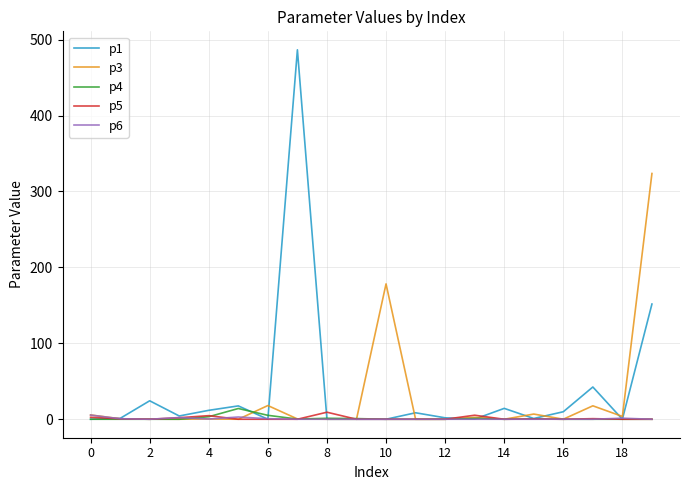

Which series has the largest range (max minus min)?

p1